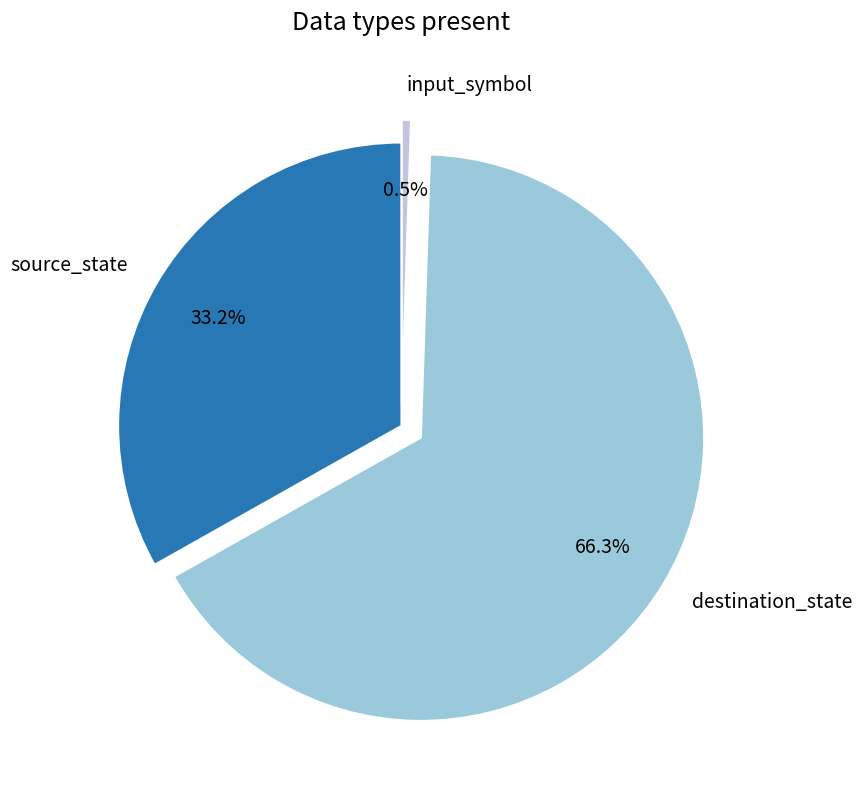

Which slice is the smallest?

input_symbol